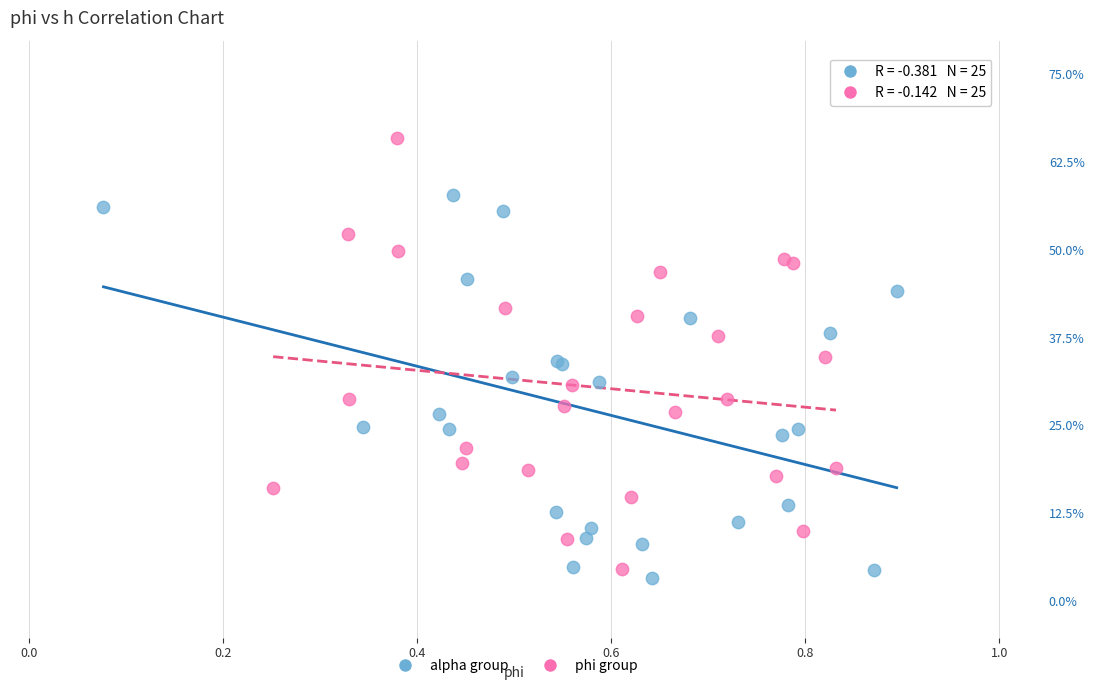

What are all the series names shown in the legend?

alpha group, phi group